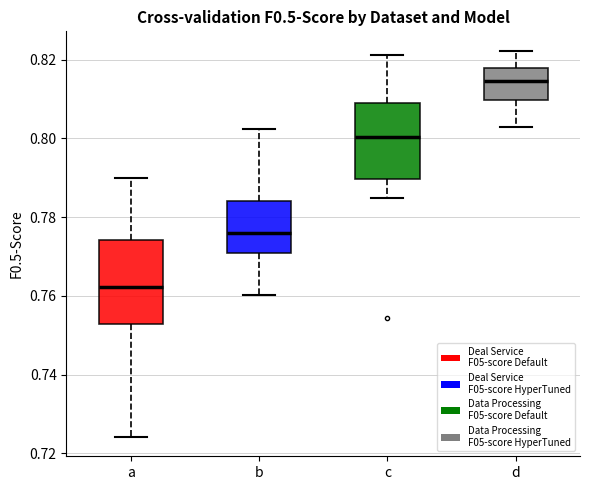

Reading left to right, read every box against the y-axis: the position of its median line, the range the box covers, and the ends of its whiskers. The values are not printed on the chart, so give them approximately, as read against the axis.

a: median 0.762, box 0.752 to 0.774, whiskers 0.724 to 0.790
b: median 0.776, box 0.770 to 0.784, whiskers 0.760 to 0.802
c: median 0.800, box 0.790 to 0.808, whiskers 0.784 to 0.822
d: median 0.814, box 0.810 to 0.818, whiskers 0.802 to 0.822